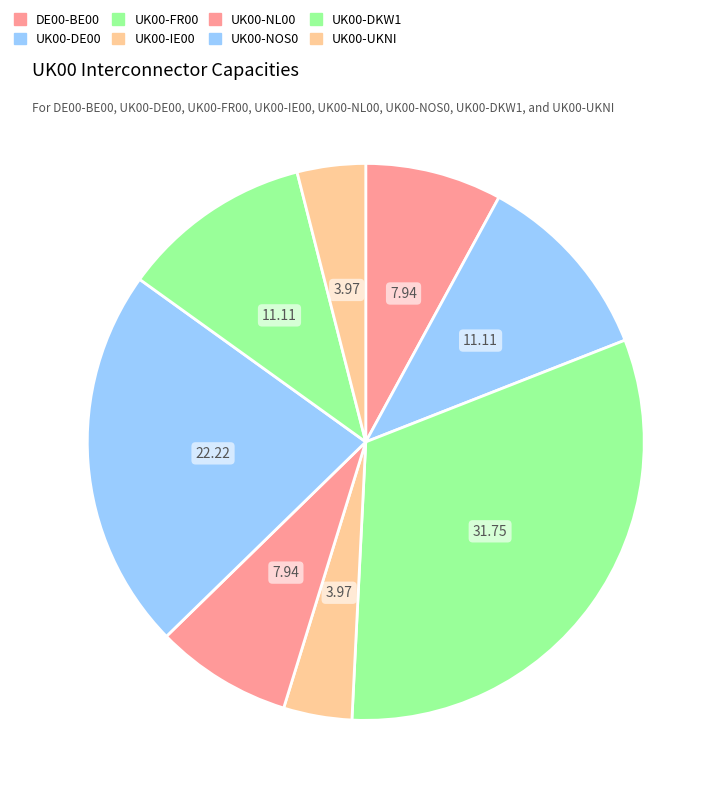

Is UK00-NOS0 the majority of the pie?

No